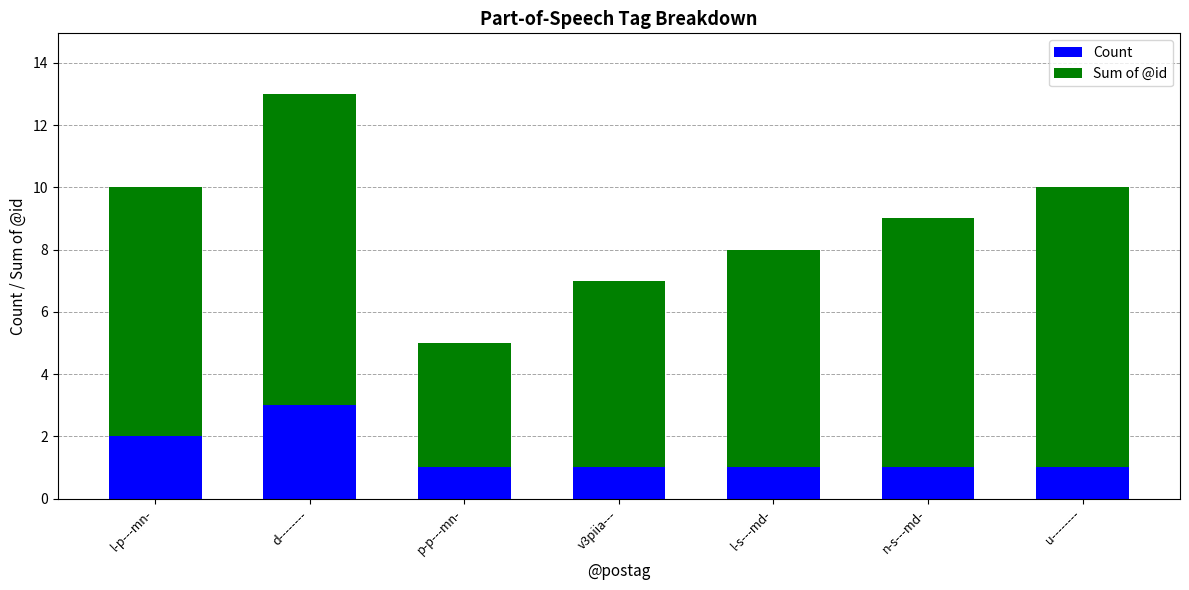

Reading left to right, what are the values for Count?

l-p---mn-=2	d--------=3	p-p---mn-=1	v3piia---=1	l-s---md-=1	n-s---md-=1	u--------=1